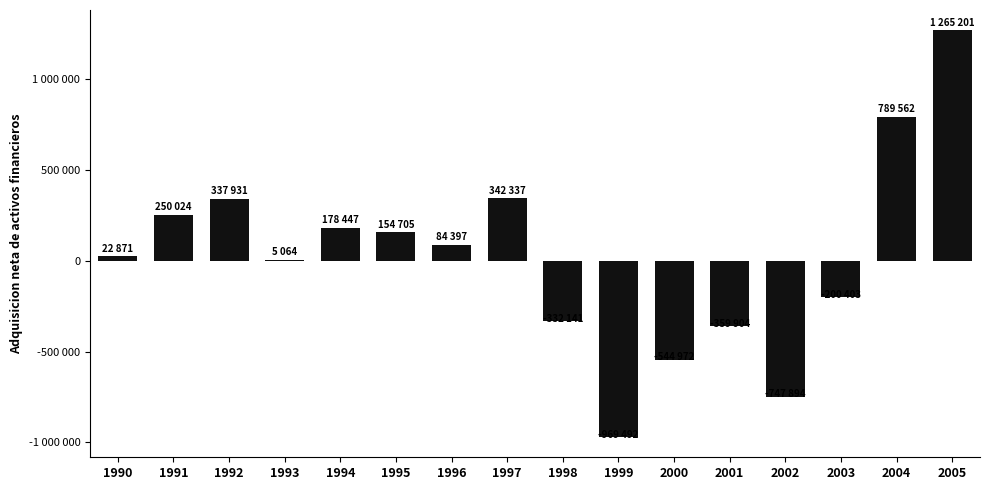

Rank the categories by value from highest to lowest.

2005, 2004, 1997, 1992, 1991, 1994, 1995, 1996, 1990, 1993, 2003, 1998, 2001, 2000, 2002, 1999